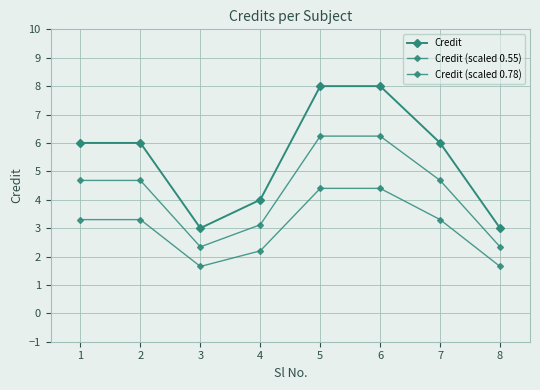

True or false: Credit (scaled 0.78) and Credit (scaled 0.55) intersect in this chart.

False